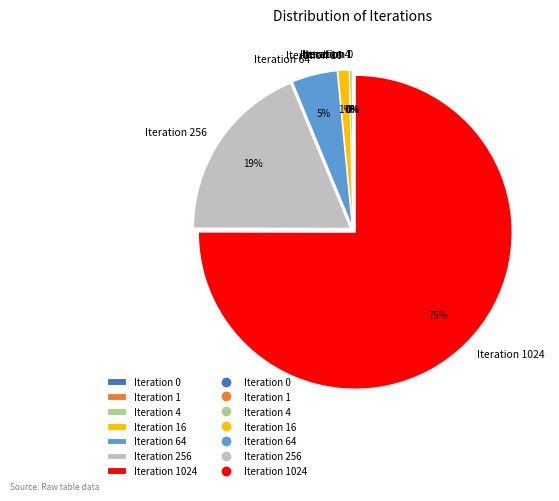

Does any single category account for the majority?

Yes